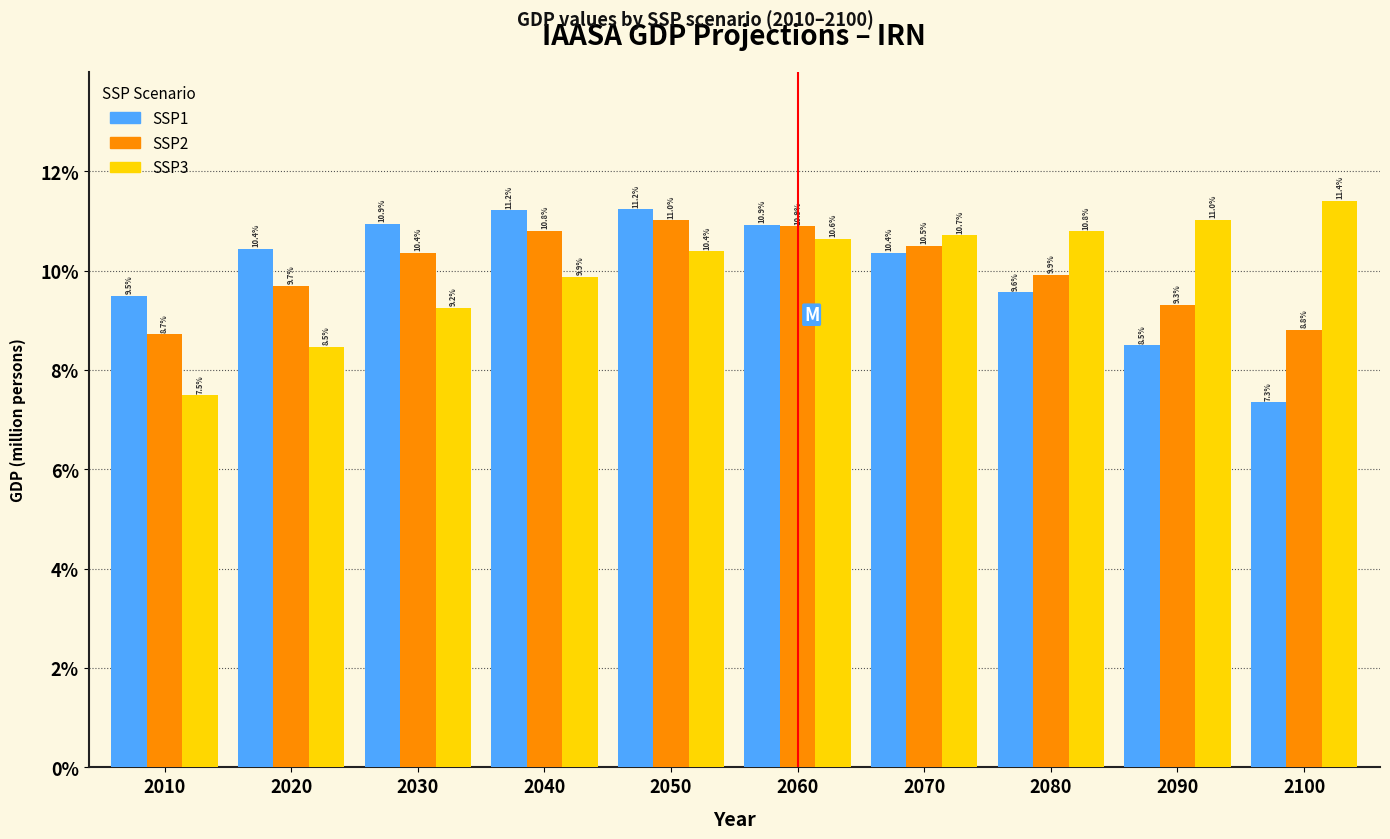

Reading right to left, what are all the values shown in this chart?

SSP1: 7.3	8.5	9.6	10.4	10.9	11.2	11.2	10.9	10.4	9.5
SSP2: 8.8	9.3	9.9	10.5	10.9	11.0	10.8	10.4	9.7	8.7
SSP3: 11.4	11.0	10.8	10.7	10.6	10.4	9.9	9.2	8.5	7.5